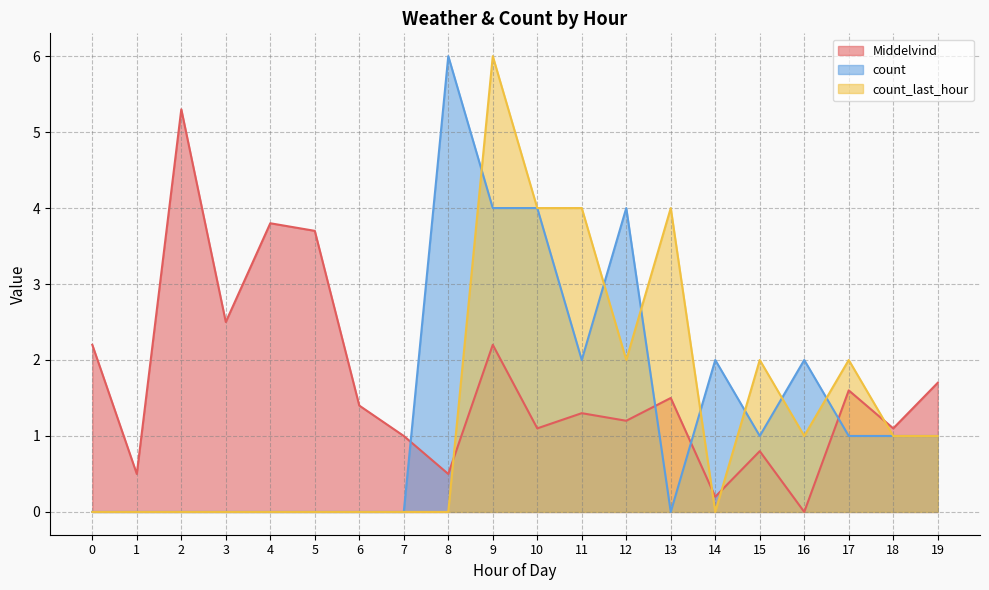

In count, how many points are lower than both neighbors (excluding endpoints)?

3